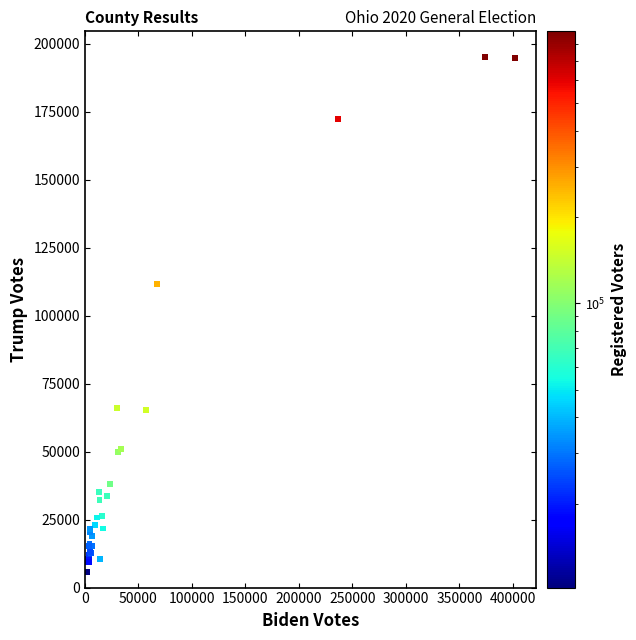

What Y value in the scatter plot is closest to 100400?

111722